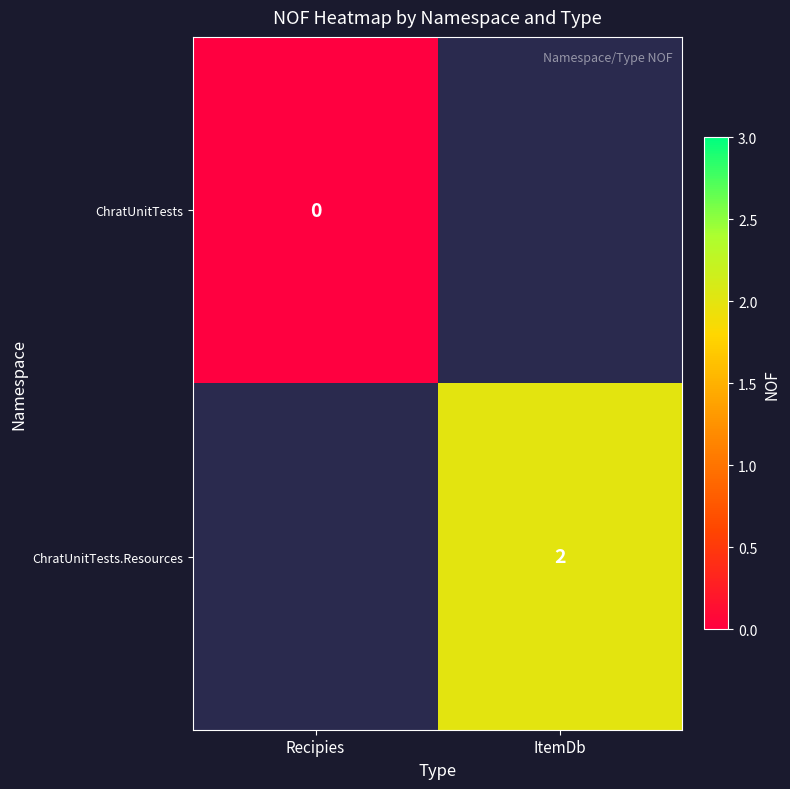

The ChratUnitTests.Resources series shows 2 at ItemDb. True or false?

True